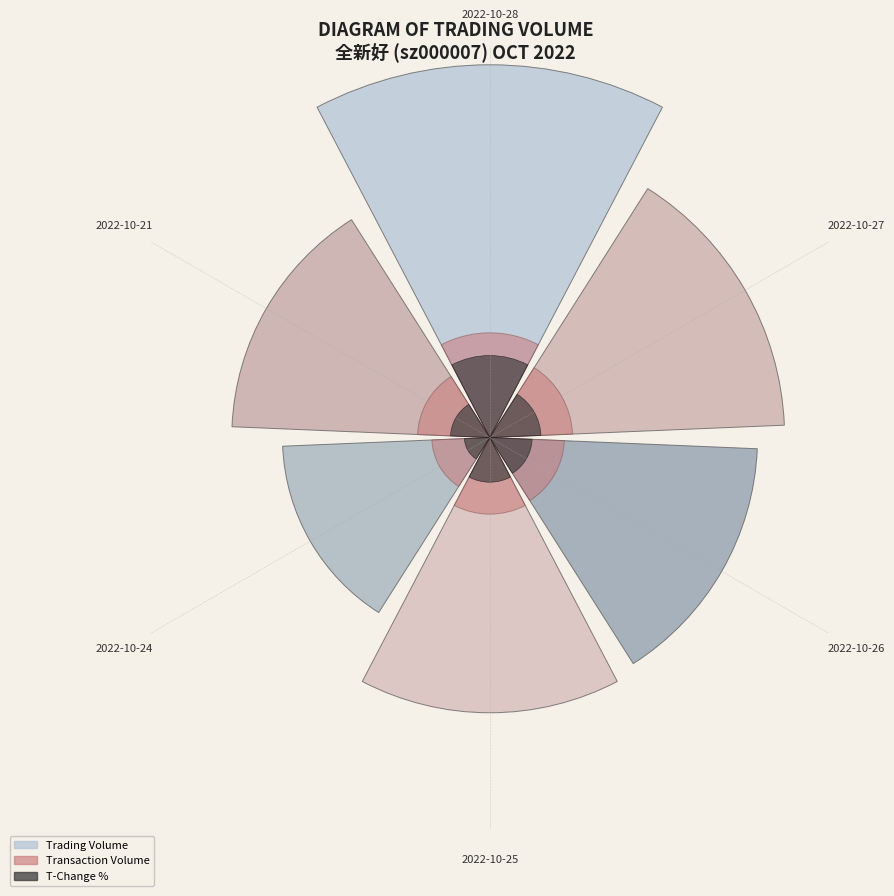

What percentage is the 2022-10-27 slice, to the nearest percent?

18%